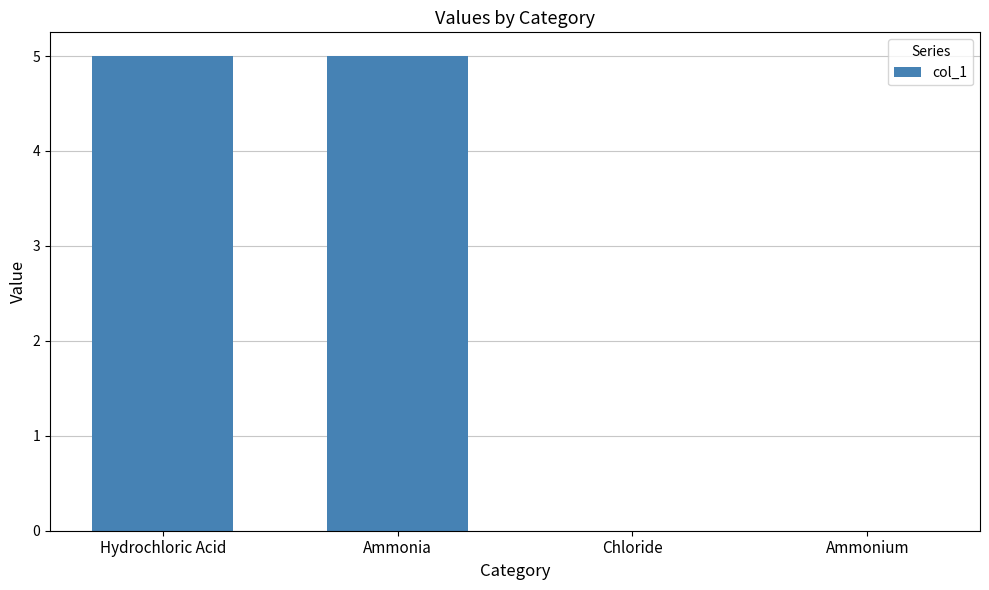

Does the chart contain stacked bars?

No